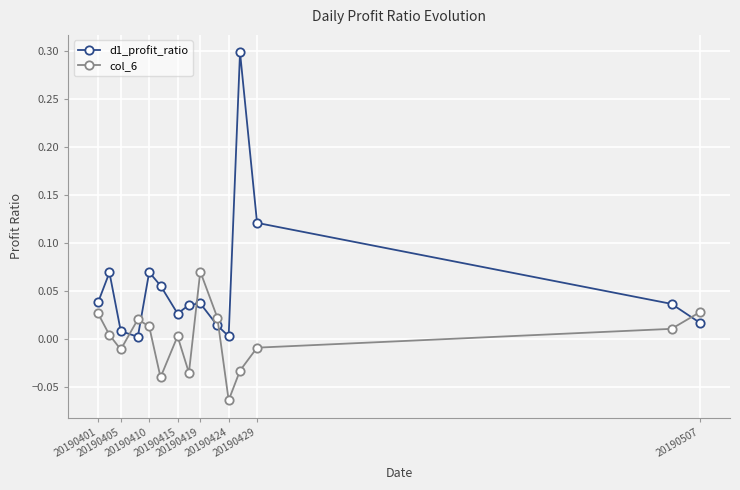

In col_6, how many points are lower than both neighbors (excluding endpoints)?

4